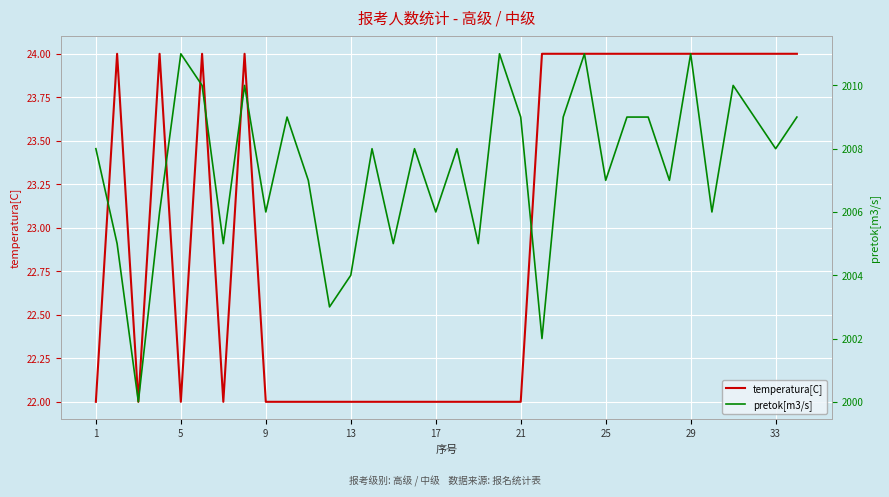

What is the highest value of the temperatura[C] series?

24